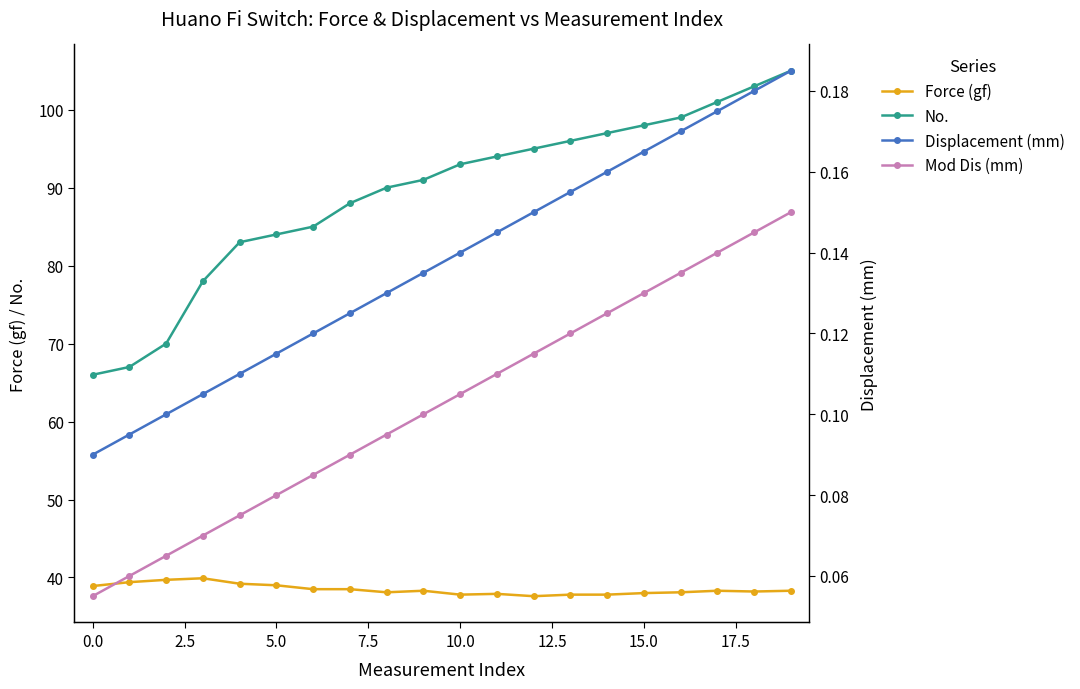

What is the minimum value for Force (gf)?

37.6